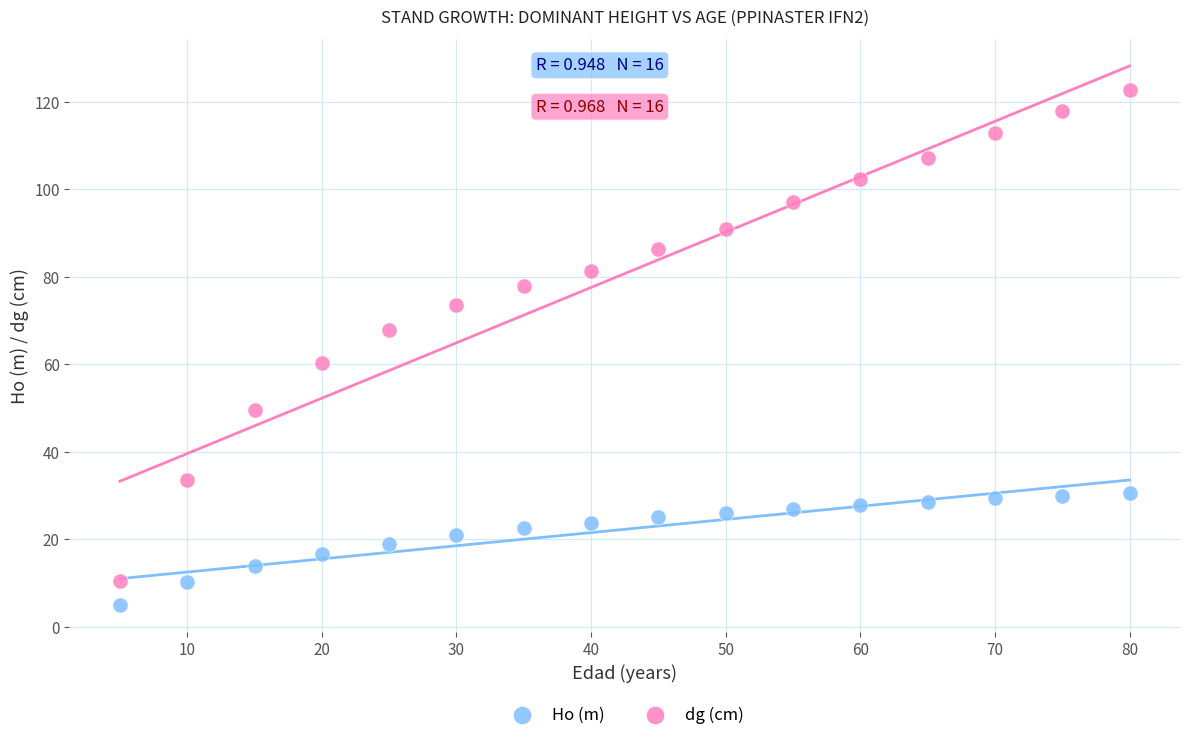

Which series contains the lowest Y value?

Ho (m)